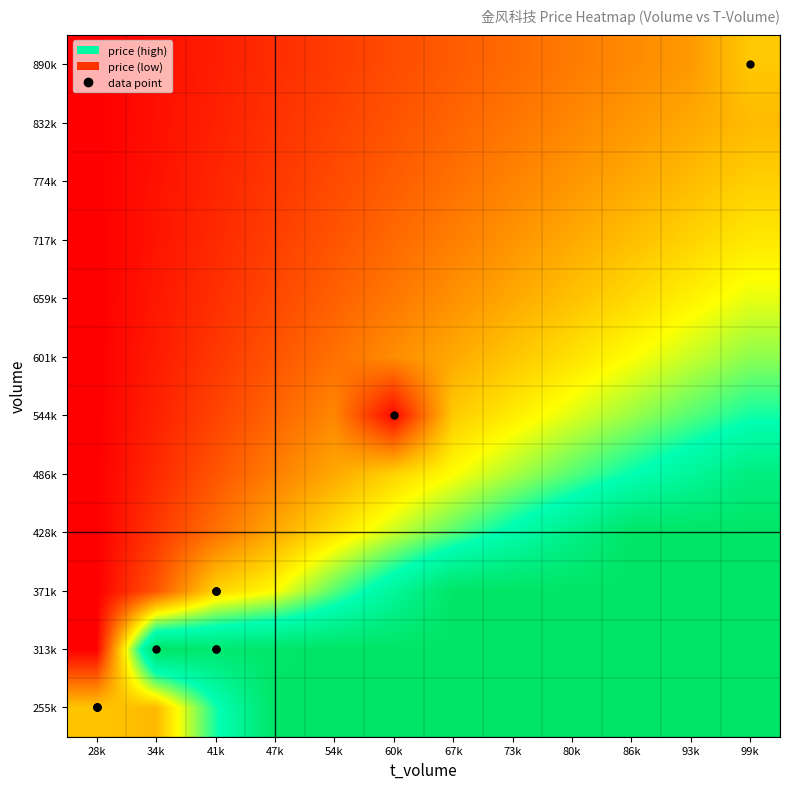

What is the difference between the highest and lowest values at 80k?

1.3